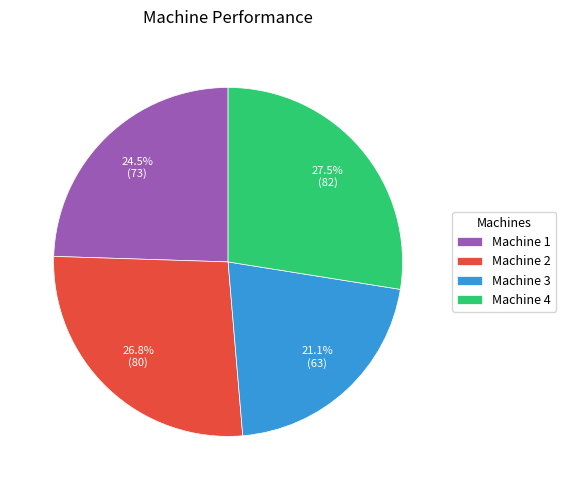

Is Machine 3 the majority of the pie?

No